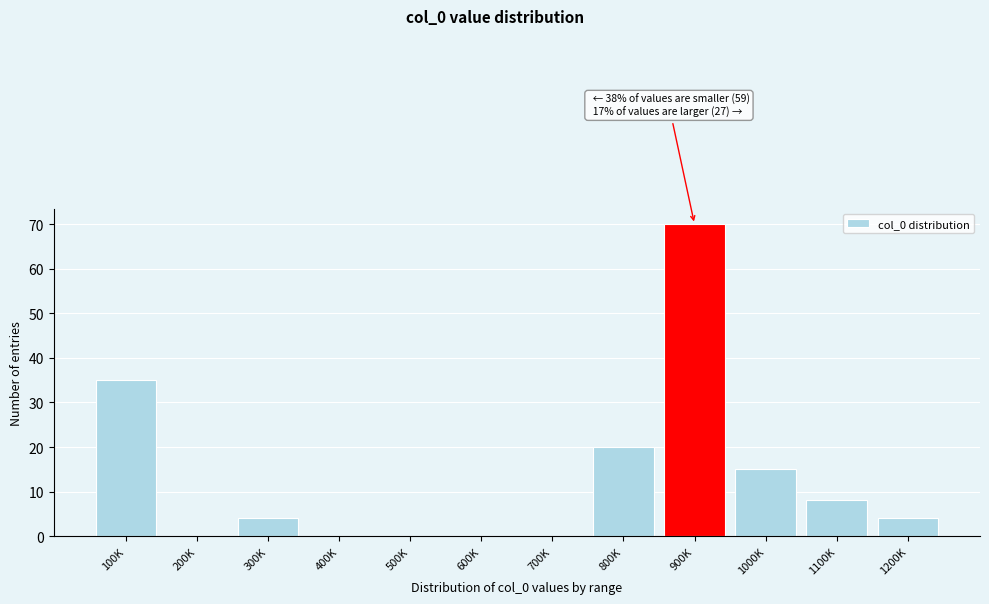

Reading left to right, what are all the values shown in this chart?

100K=35	200K=0	300K=4	400K=0	500K=0	600K=0	700K=0	800K=20	900K=70	1000K=15	1100K=8	1200K=4